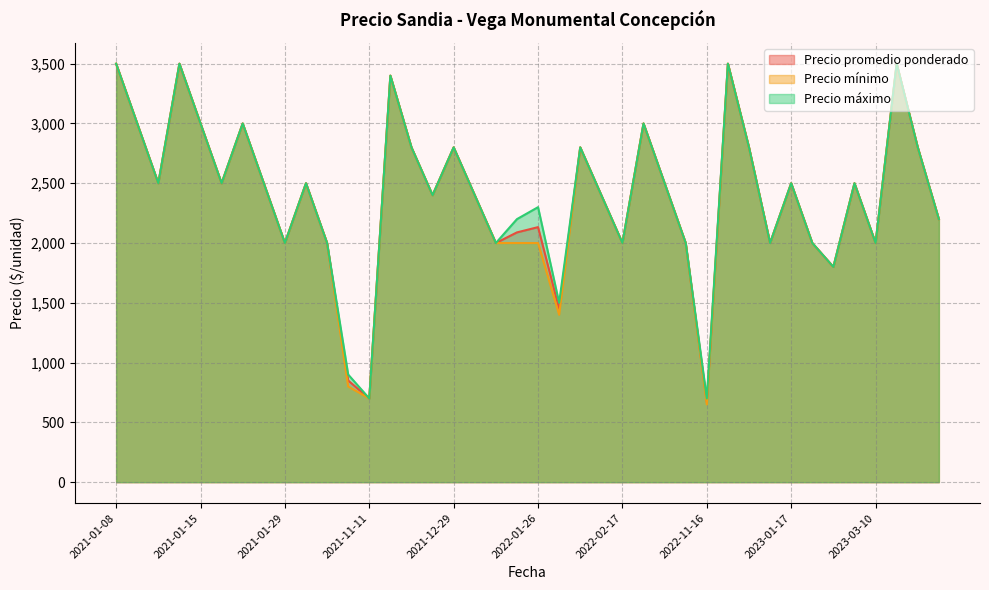

What is the maximum value for Precio máximo?

3500